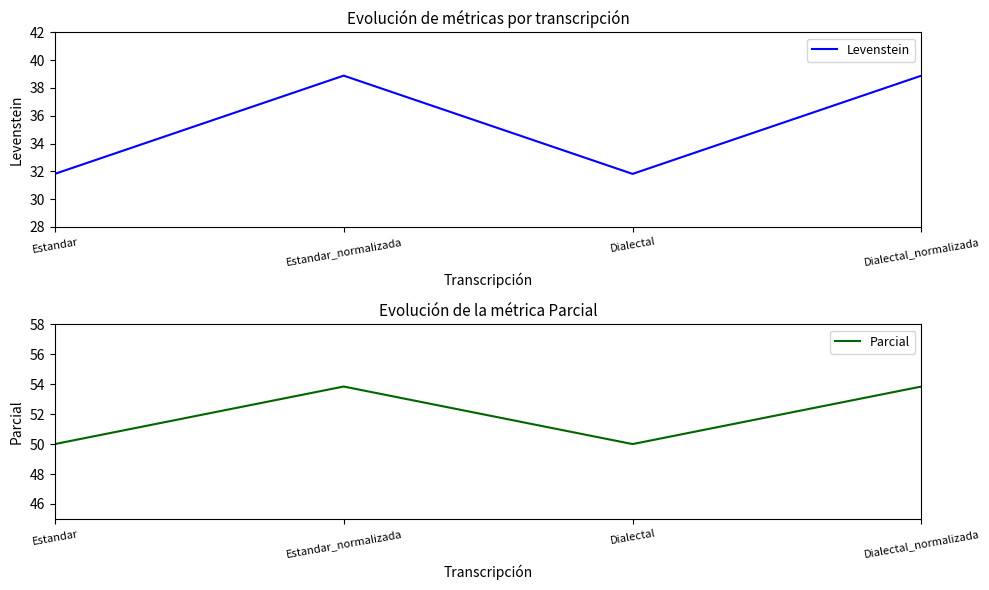

Rank the series by their average value, from lowest to highest.

Levenstein, Parcial